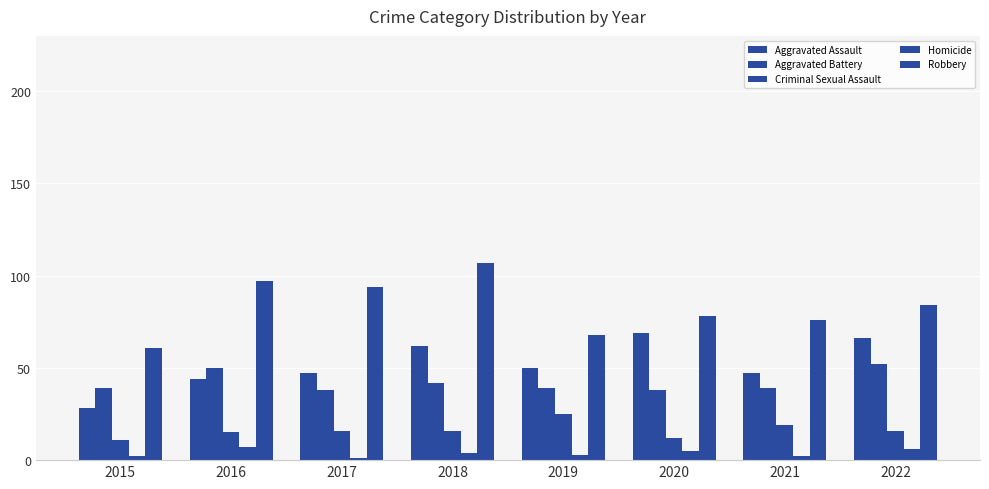

How many data points in Robbery are less than 84?

4